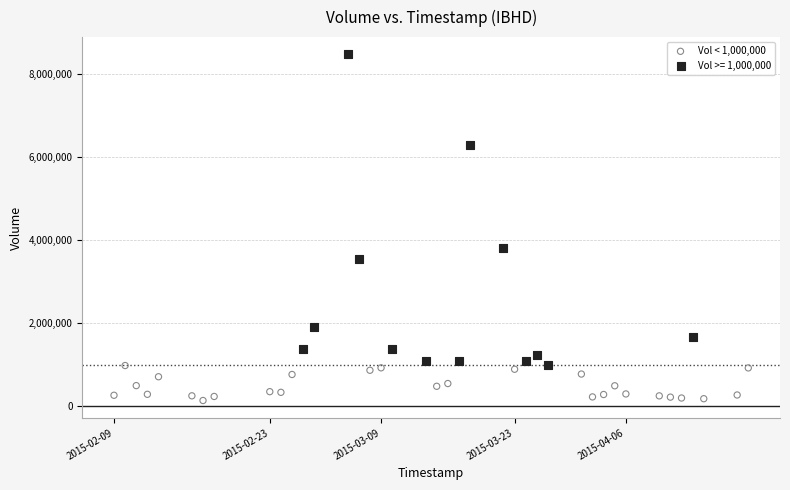

Which series has the largest Y range (max minus min)?

Vol >= 1,000,000